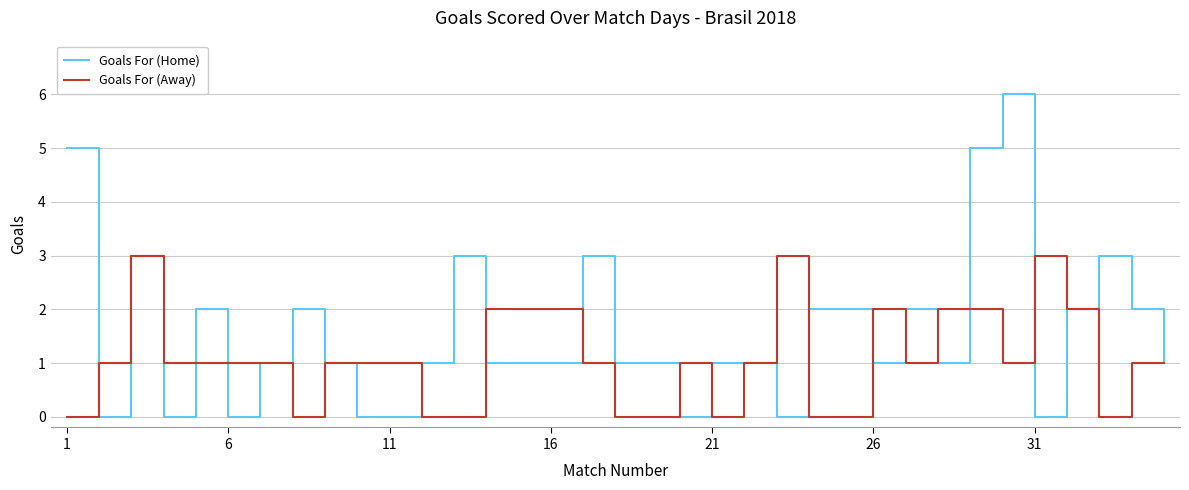

What is the maximum value for Goals For (Home)?

6